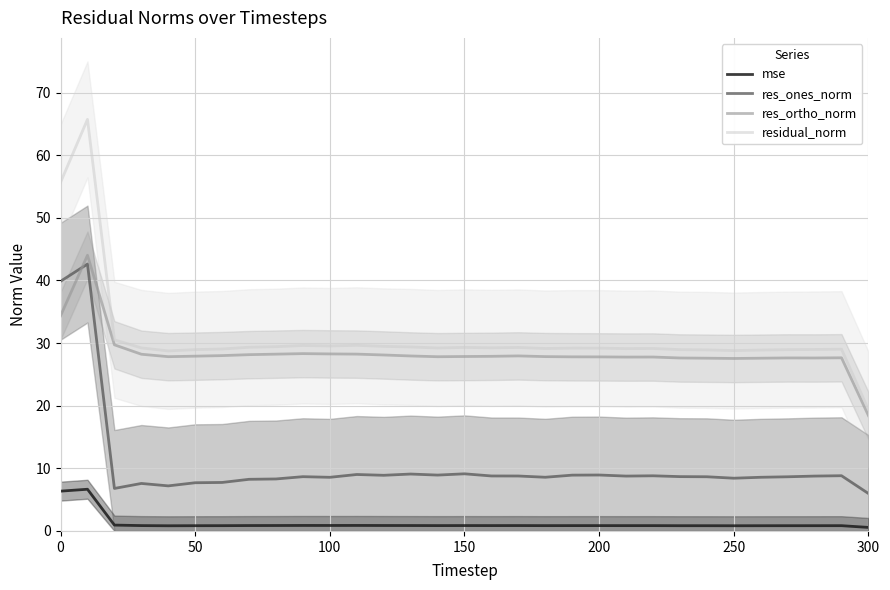

How many values in the res_ortho_norm series exceed 27?

30